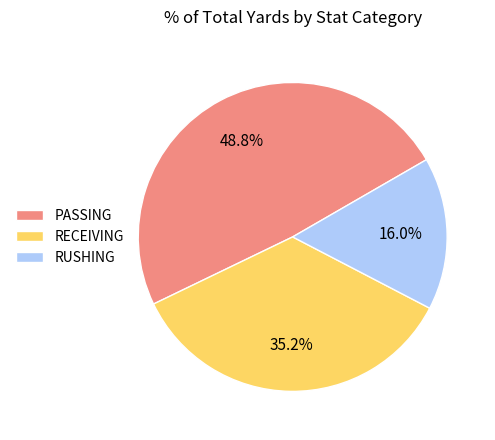

What is the ratio of the value at RECEIVING to the value at PASSING?

0.7